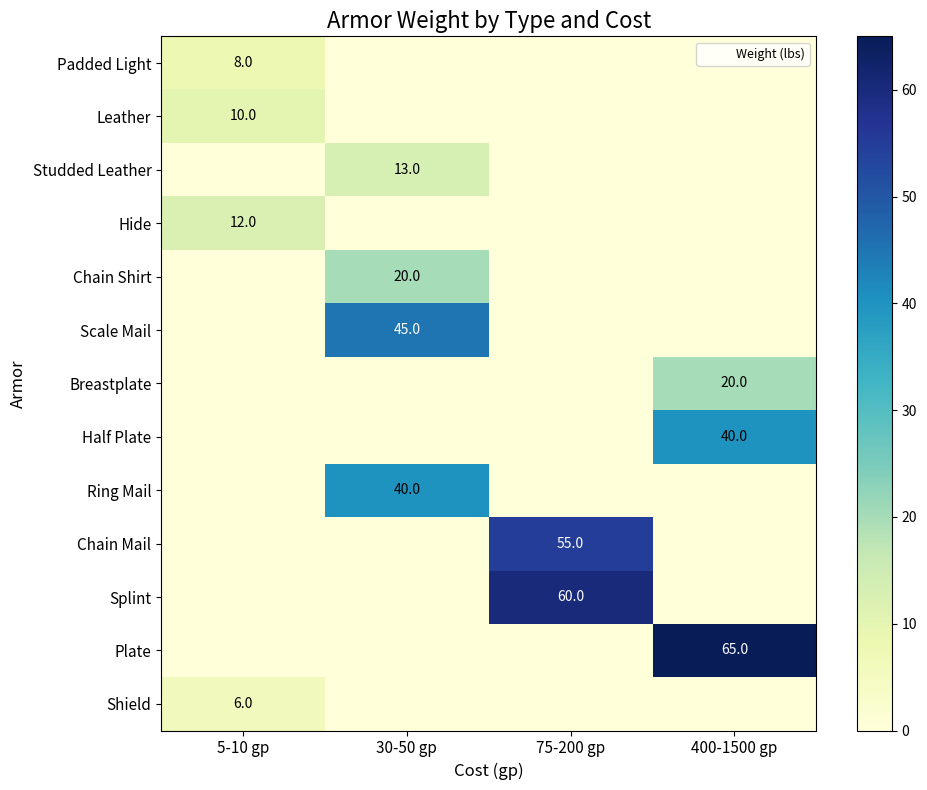

List the labels in order of Chain Mail value, largest first.

75-200 gp, 5-10 gp, 30-50 gp, 400-1500 gp